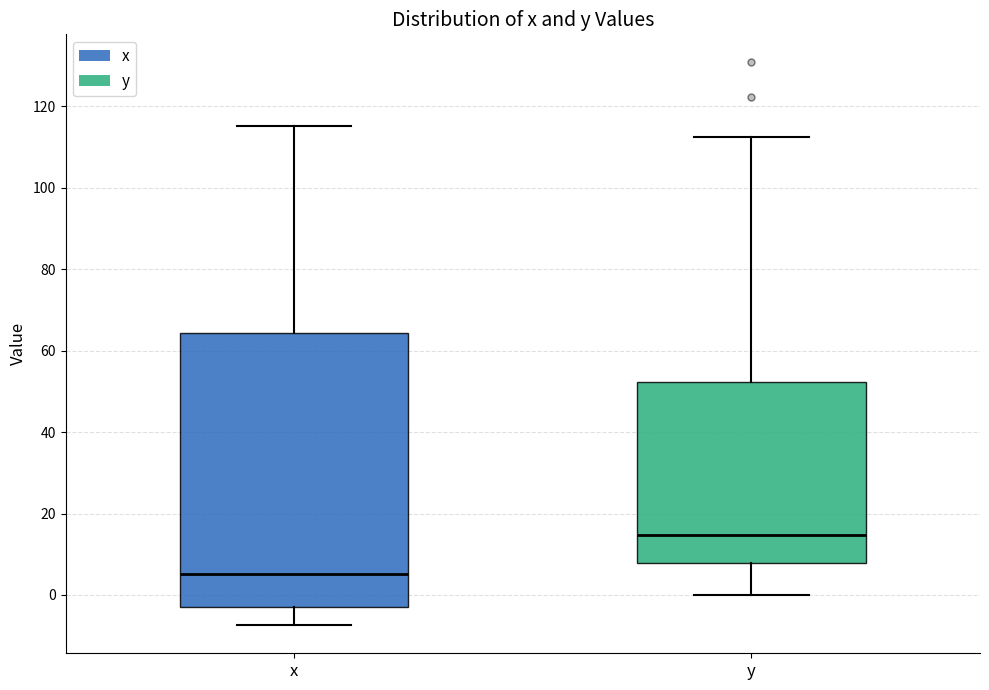

Which box's median line is the highest?

y